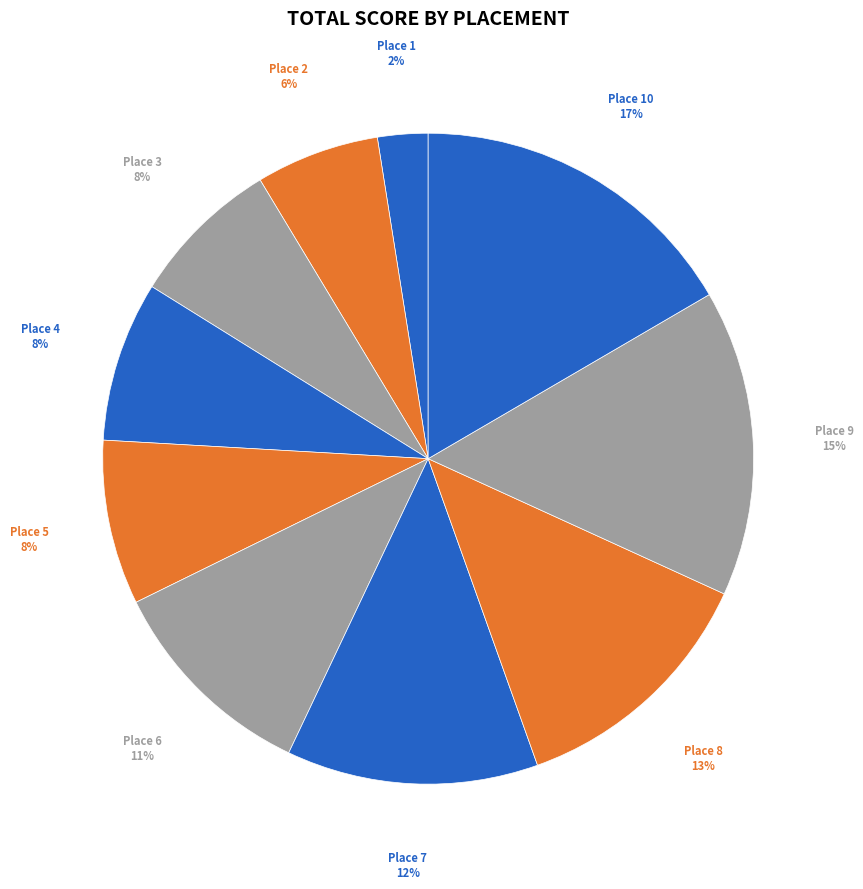

Is it true that 1 is 2% of the pie?

True